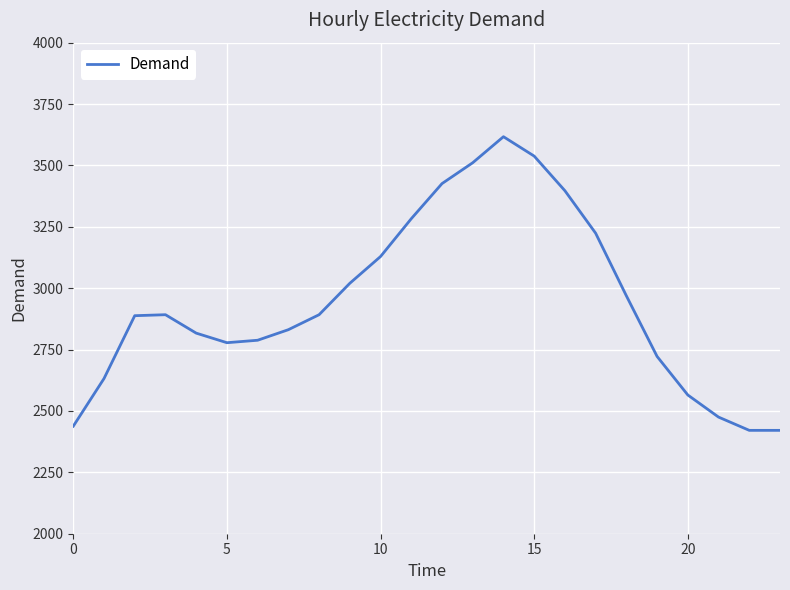

What is the greatest value displayed?

3617